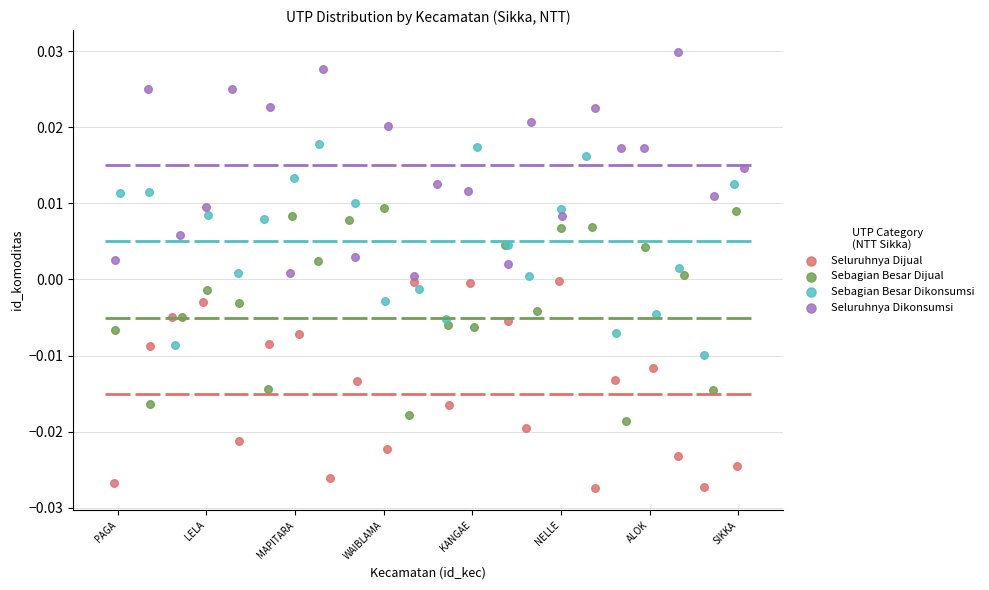

What are all the series names shown in the legend?

Seluruhnya Dijual, Sebagian Besar Dijual, Sebagian Besar Dikonsumsi, Seluruhnya Dikonsumsi